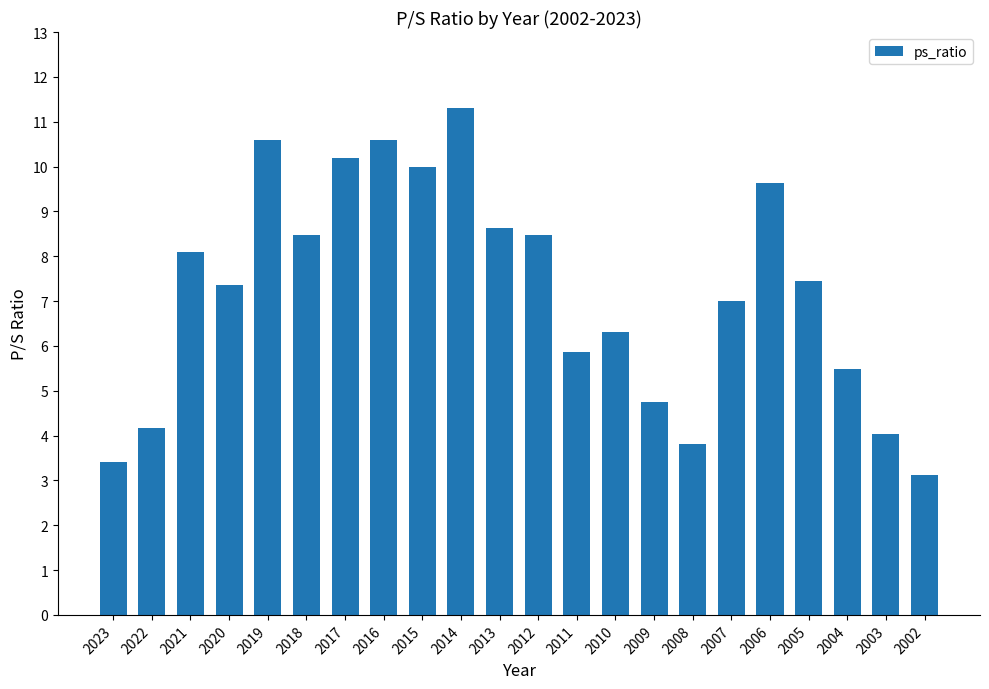

What is the approximate value at 2005?

7.5